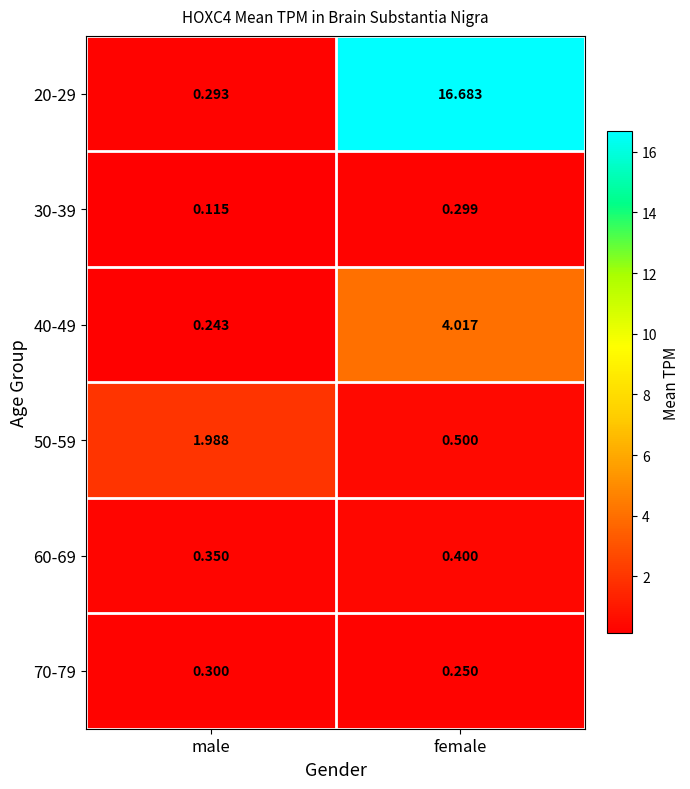

At which category does the chart reach its peak across all series?

female